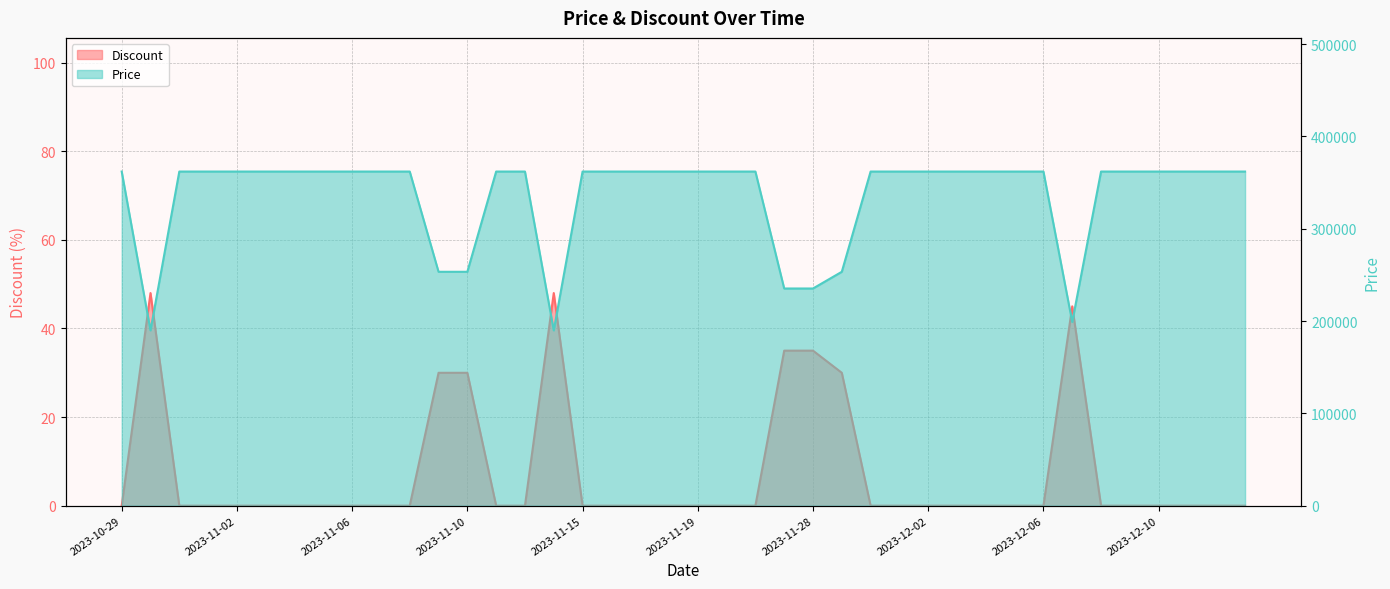

How many positive values does the Discount series have?

8